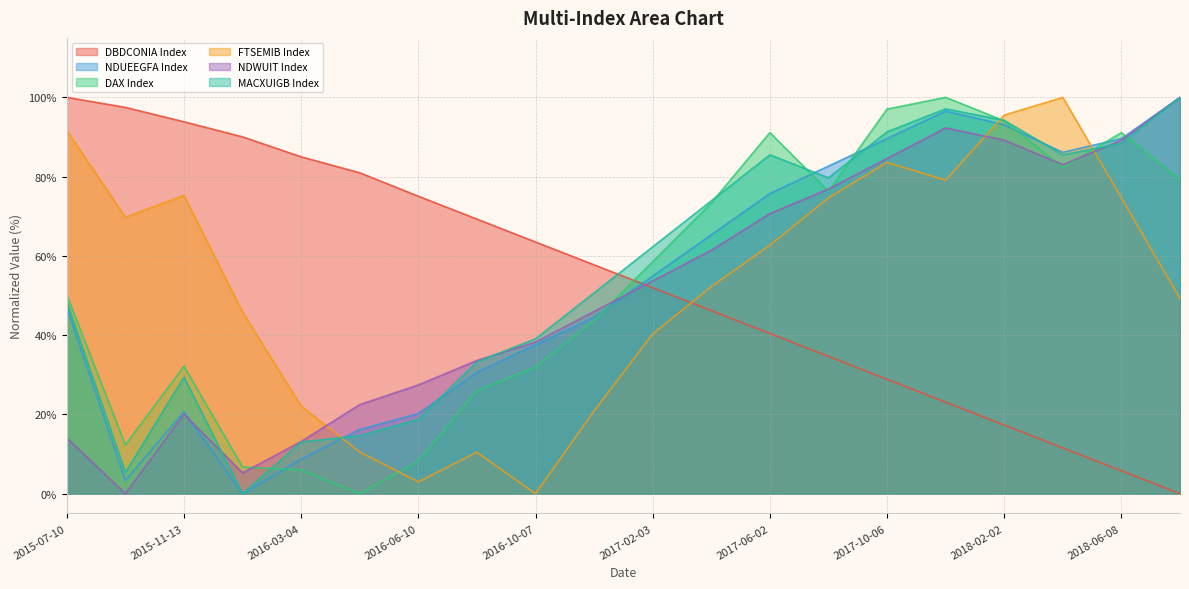

True or false: FTSEMIB Index has a value of 33.9 at 2017-04-07.

False